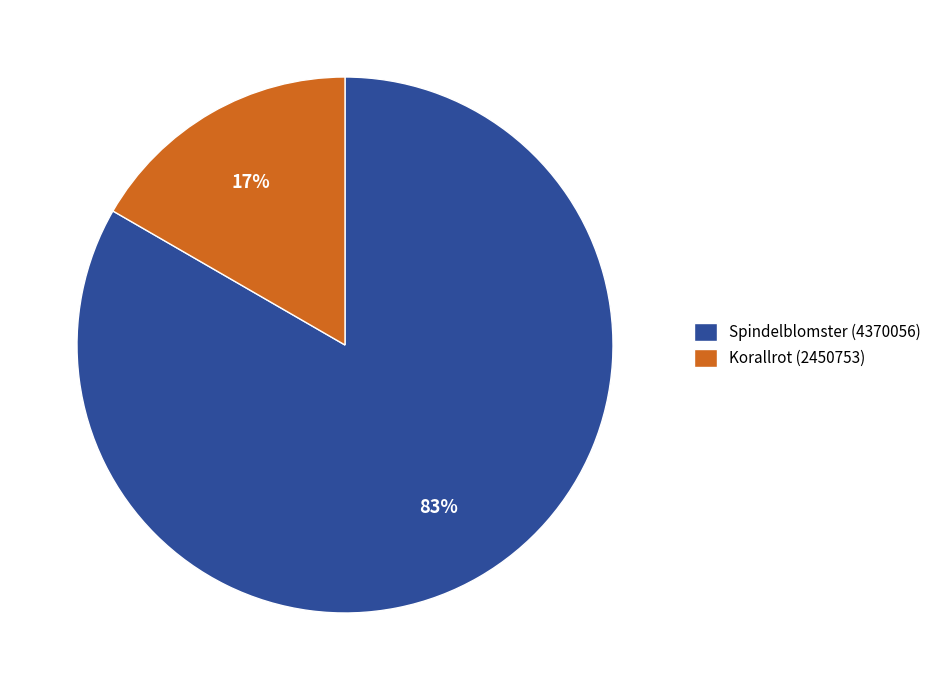

Is Spindelblomster (4370056) the majority of the pie?

Yes